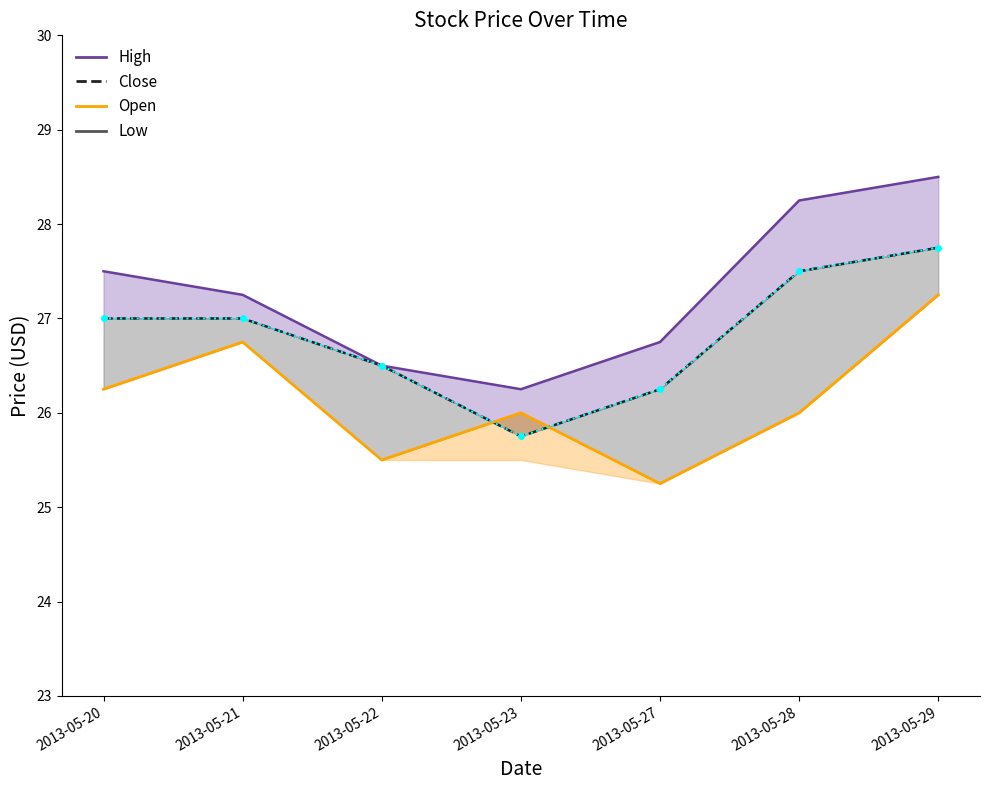

At which label is Open closest to 26?

2013-05-23